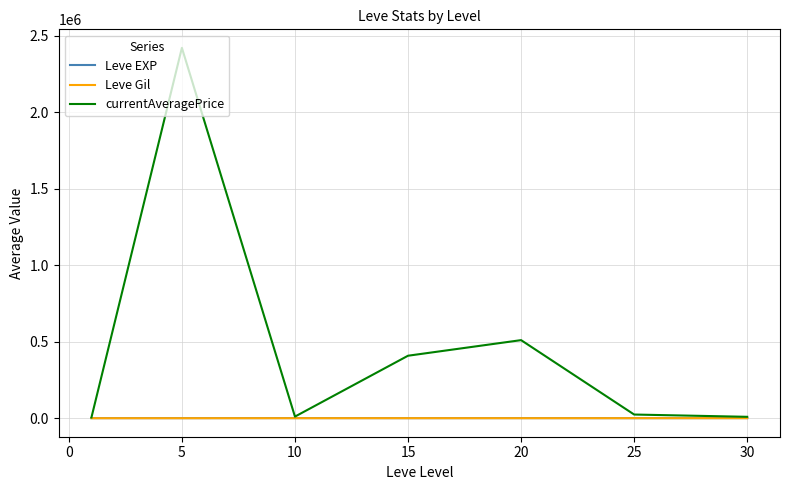

Which series has the largest total across all categories?

currentAveragePrice